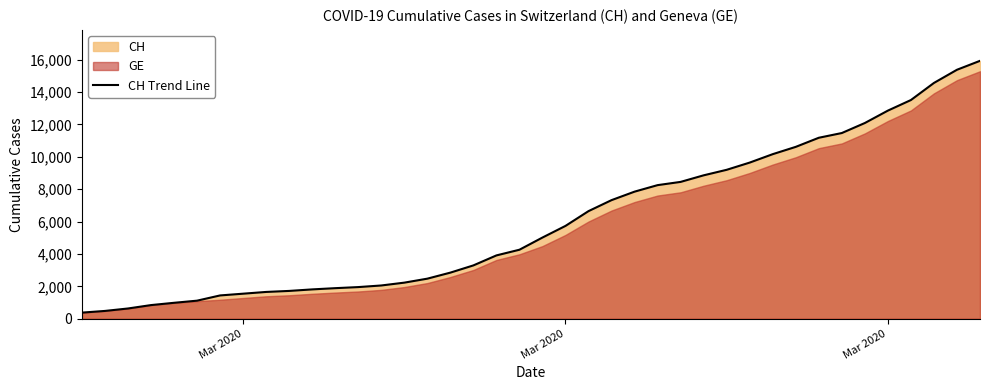

Reading right to left, list all the values displayed in this chart.

15926	15375	14561	13505	12852	12086	11467	11175	10613	10162	9642	9196	8855	8449	8249	7847	7323	6644	5731	5012	4259	3908	3291	2845	2472	2226	2051	1952	1885	1809	1715	1652	1544	1436	1113	981	840	630	479	375